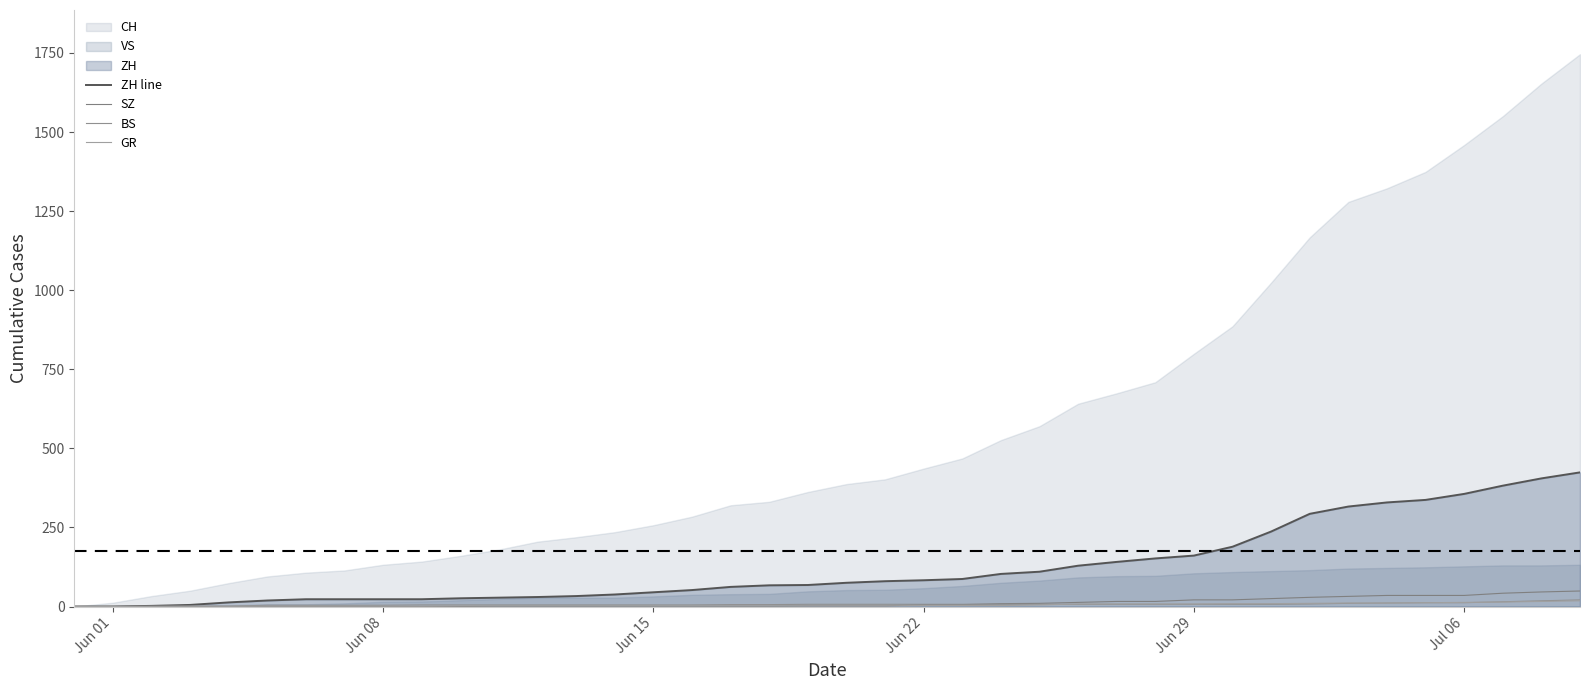

What is the average value of the ZH line series?

124